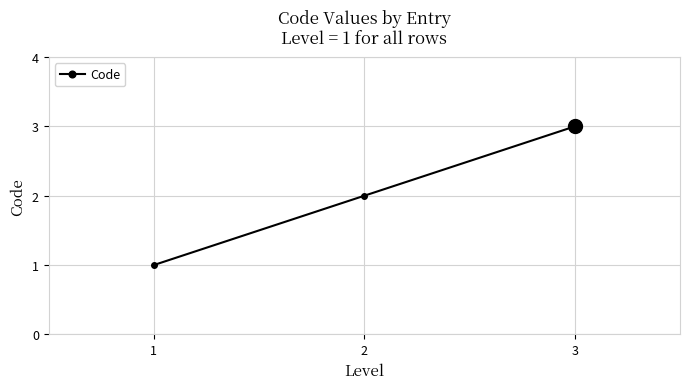

Rank the categories by value from highest to lowest.

3, 2, 1